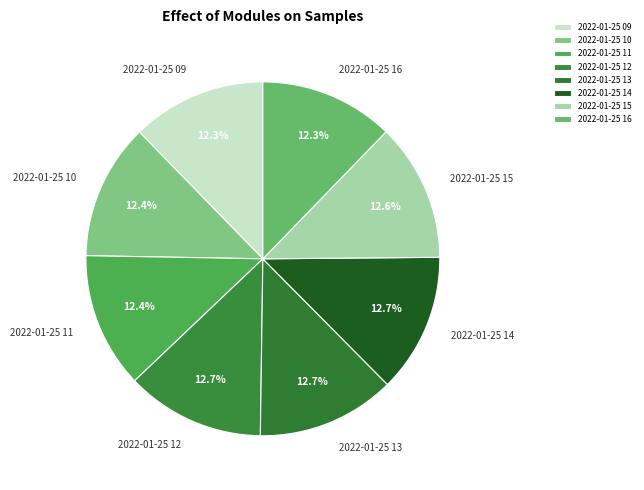

To the nearest percent, what portion does 2022-01-25 16 represent?

12%